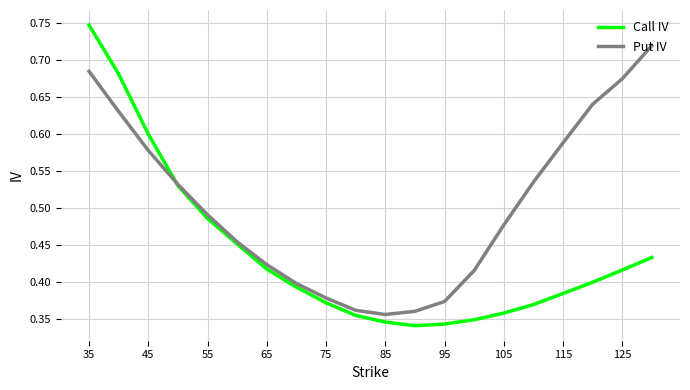

True or false: Put IV and Call IV cross at least once.

True